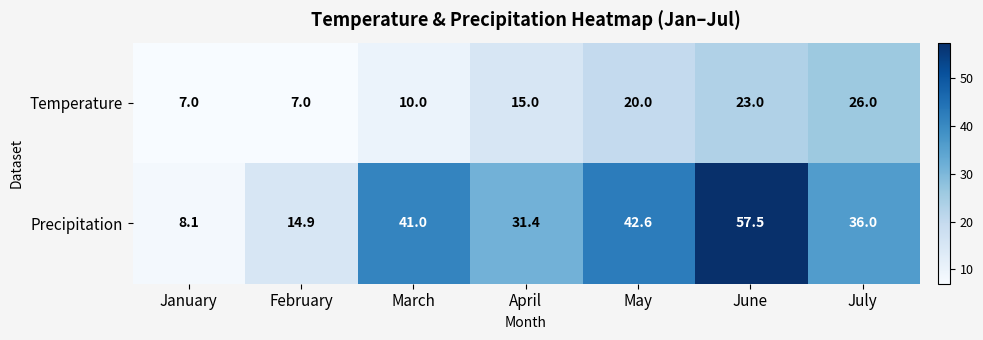

Which label corresponds to the largest value in the chart?

June